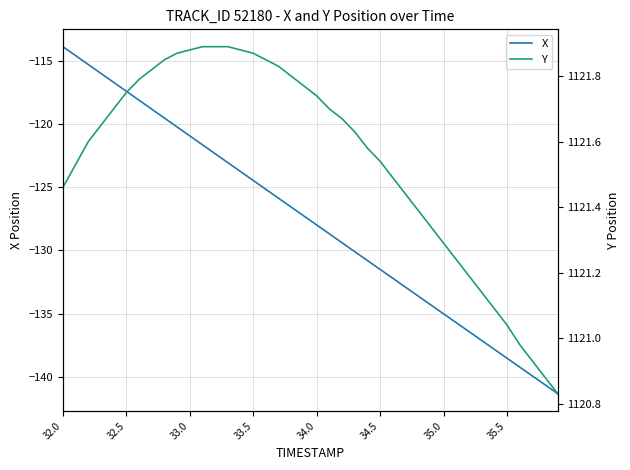

What is the value of the Y point at the 17th from the left?

1121.8